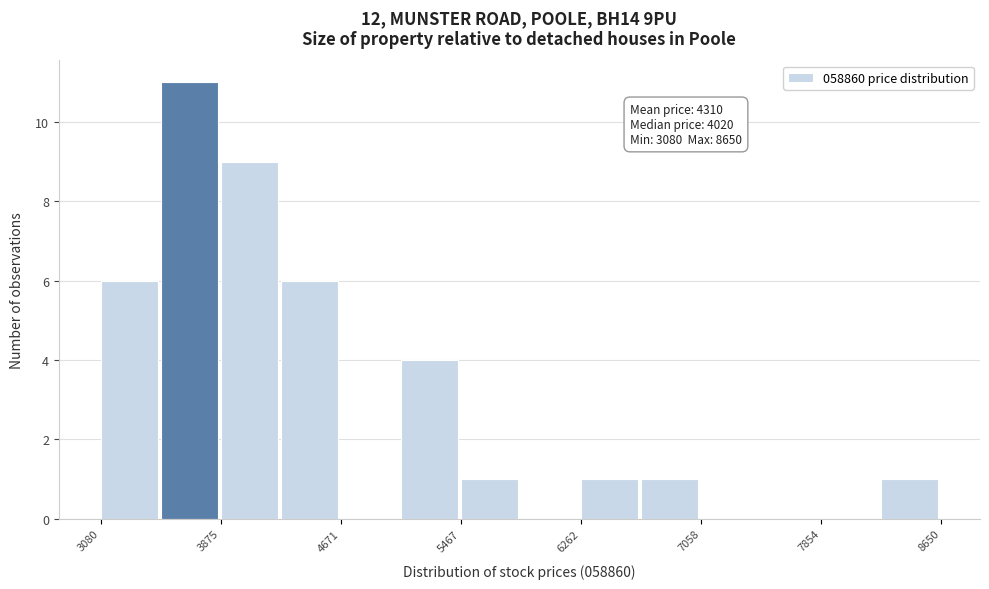

Around what value on the x-axis is the tallest bar? Give the approximate position of its centre, as read against the axis.

3700